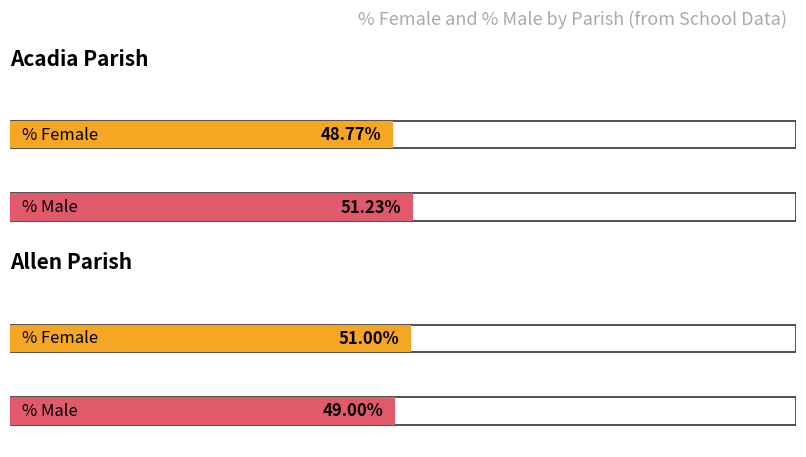

What is the label of the 6th bar from the right?

Acadia Parish